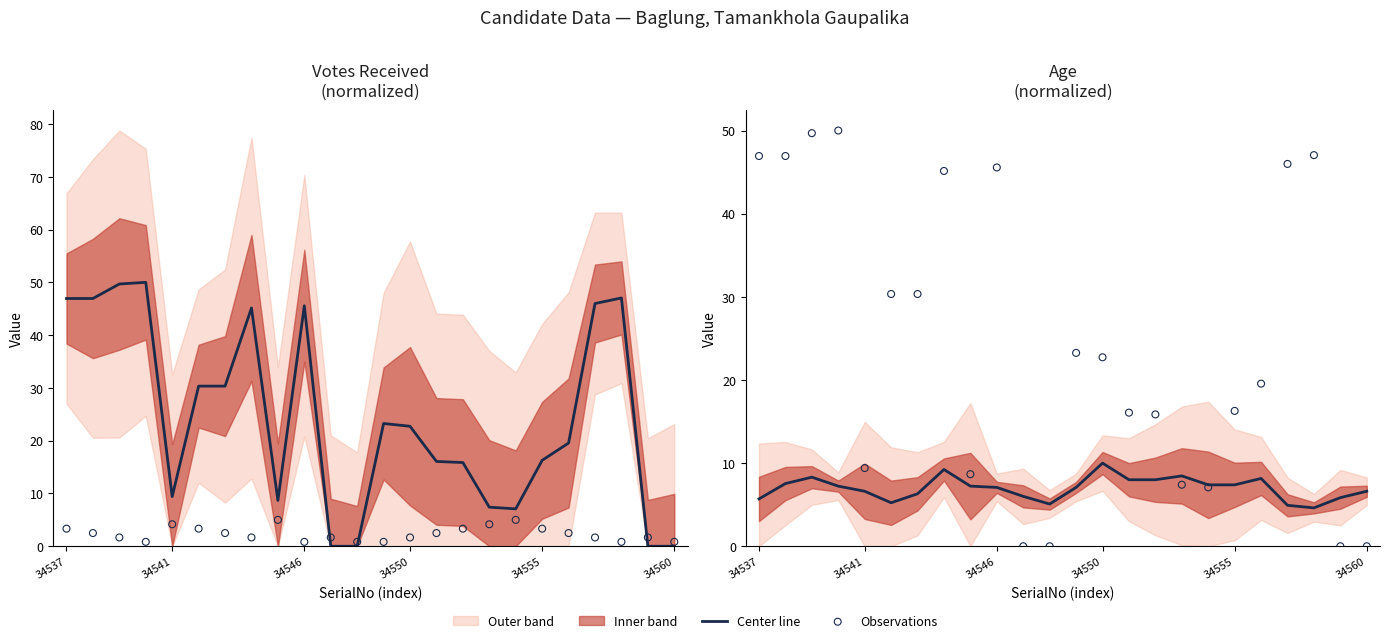

Which series contains the lowest Y value?

Observations